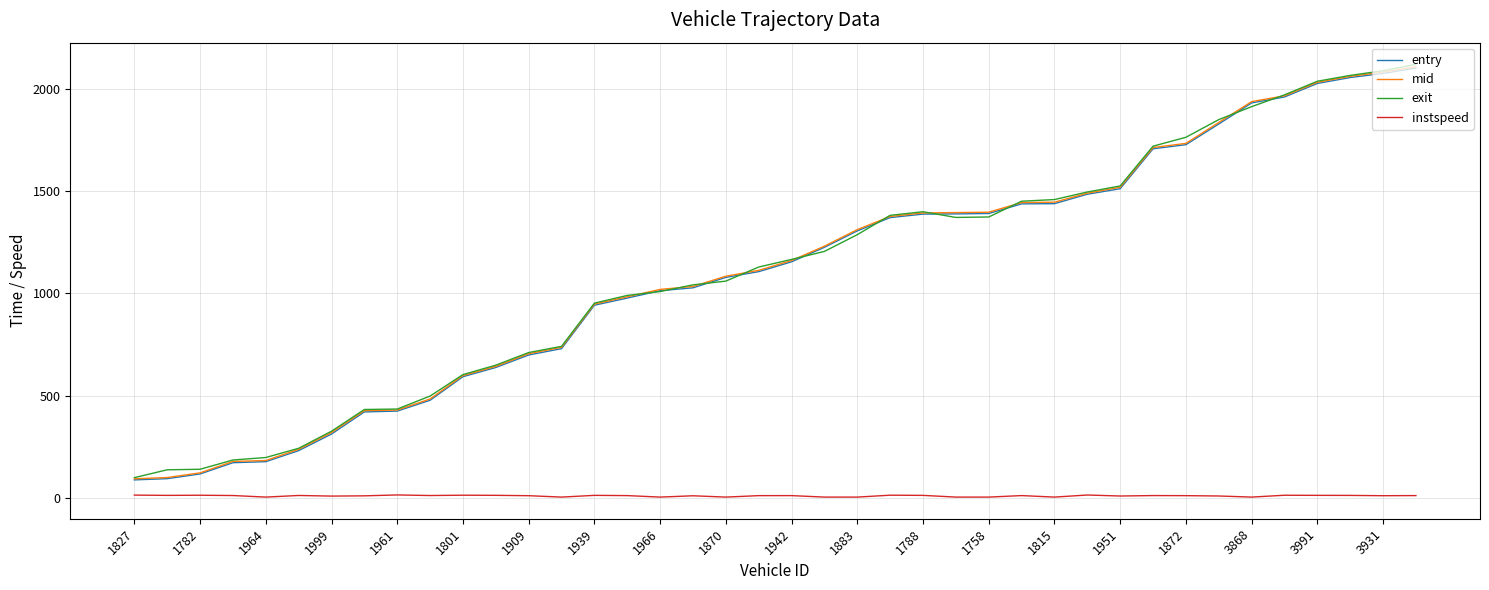

True or false: exit and instspeed intersect in this chart.

False